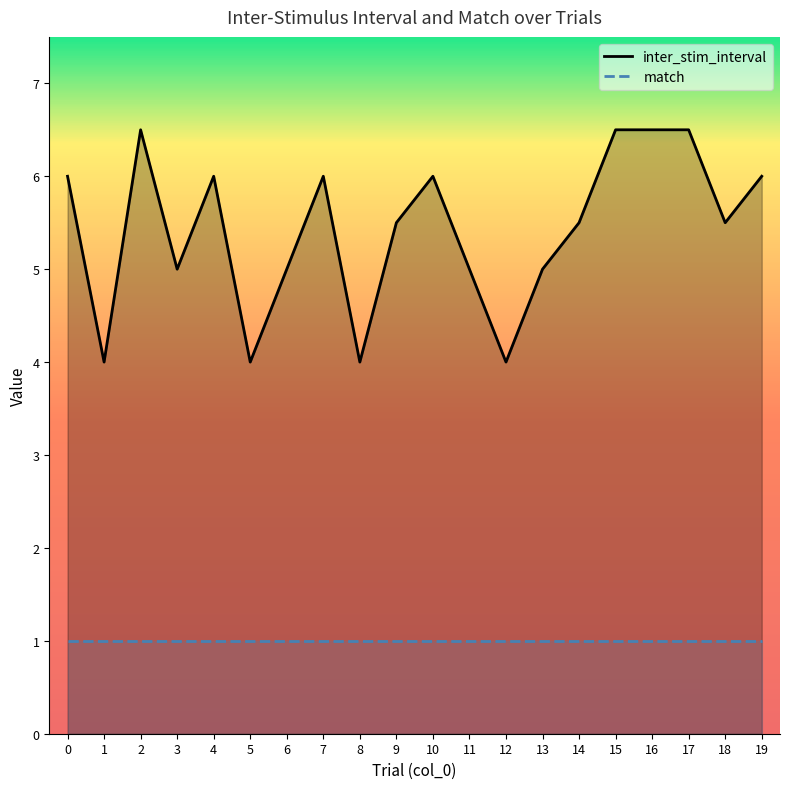

What is the value of the match point at the 5th from the left?

1.0